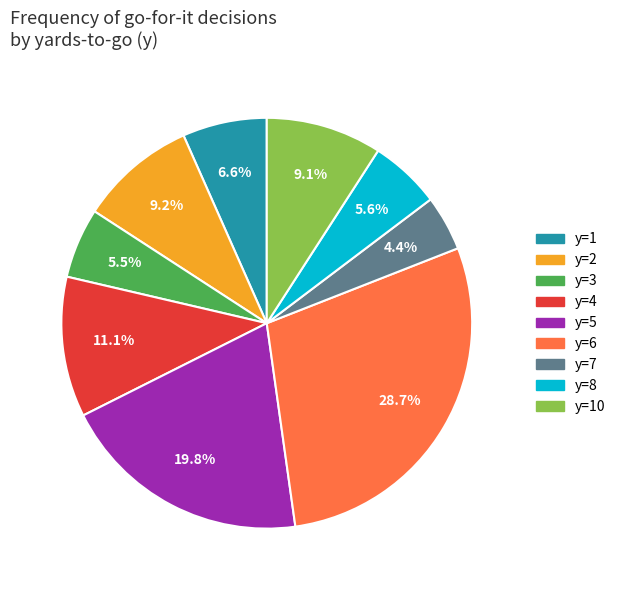

Is there a majority slice in this chart?

No